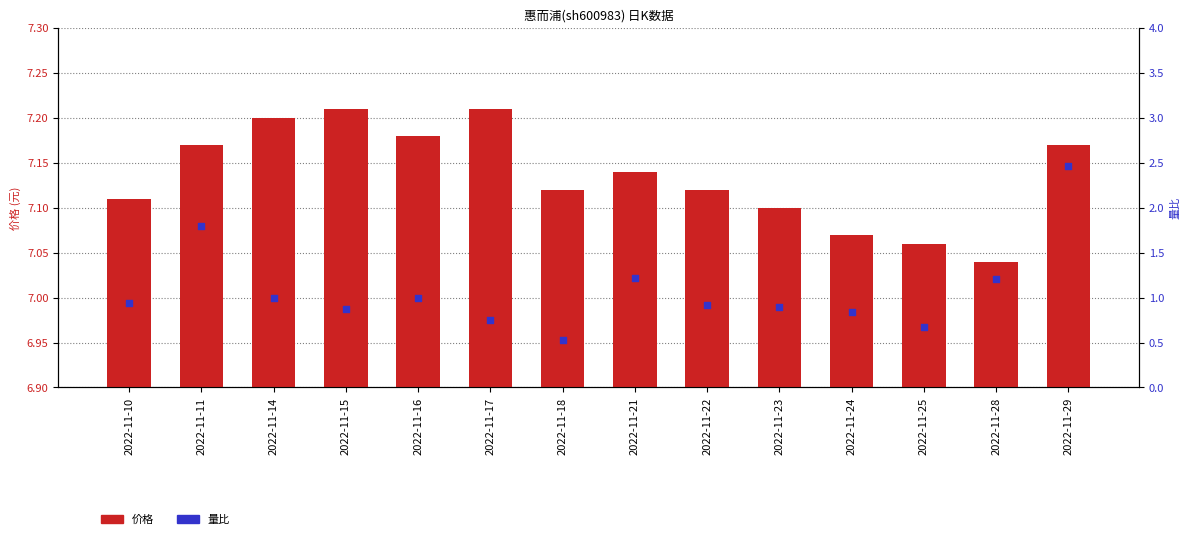

At which category is the sum across all series the highest?

2022-11-29